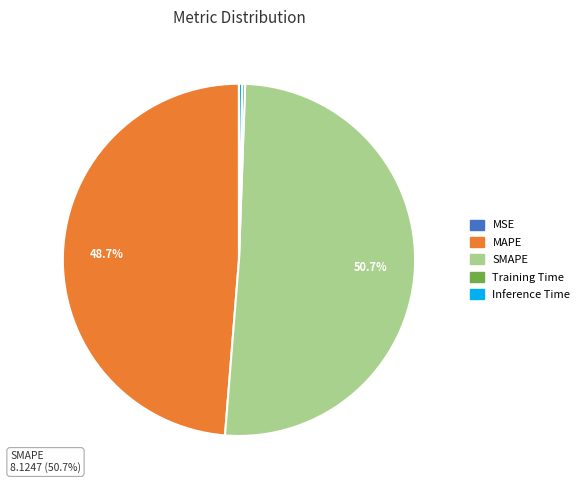

What portion of the pie excludes SMAPE?

49.3%